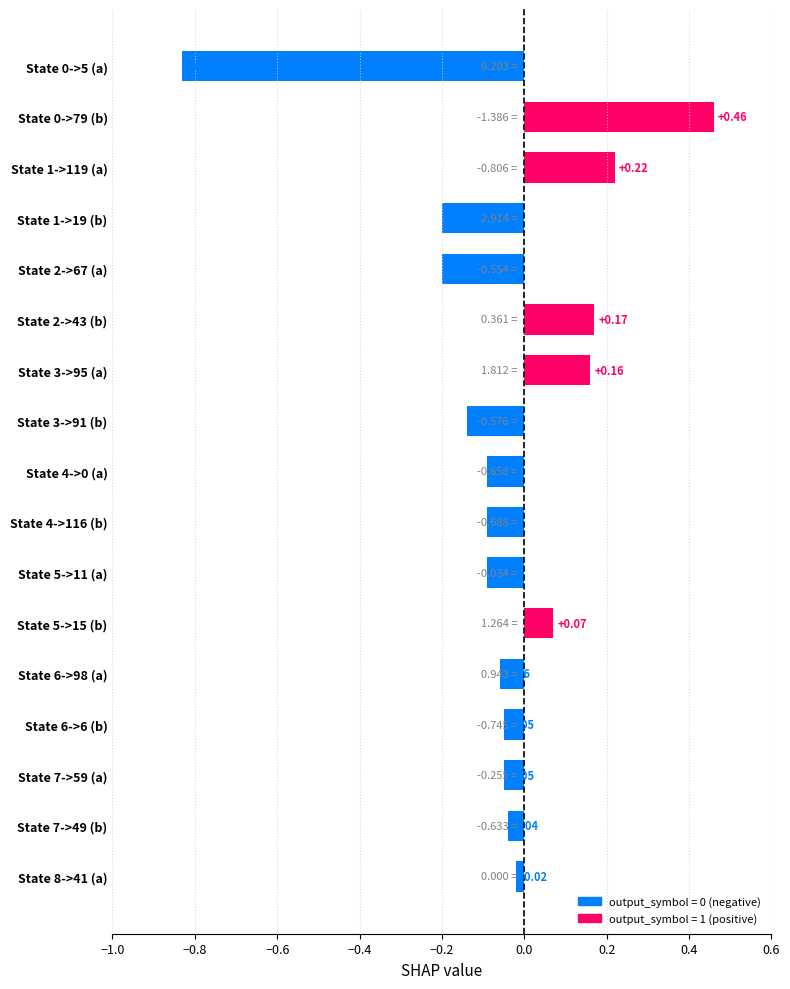

What is the change in value from State 3->95 (a) to State 1->19 (b)?

-0.4